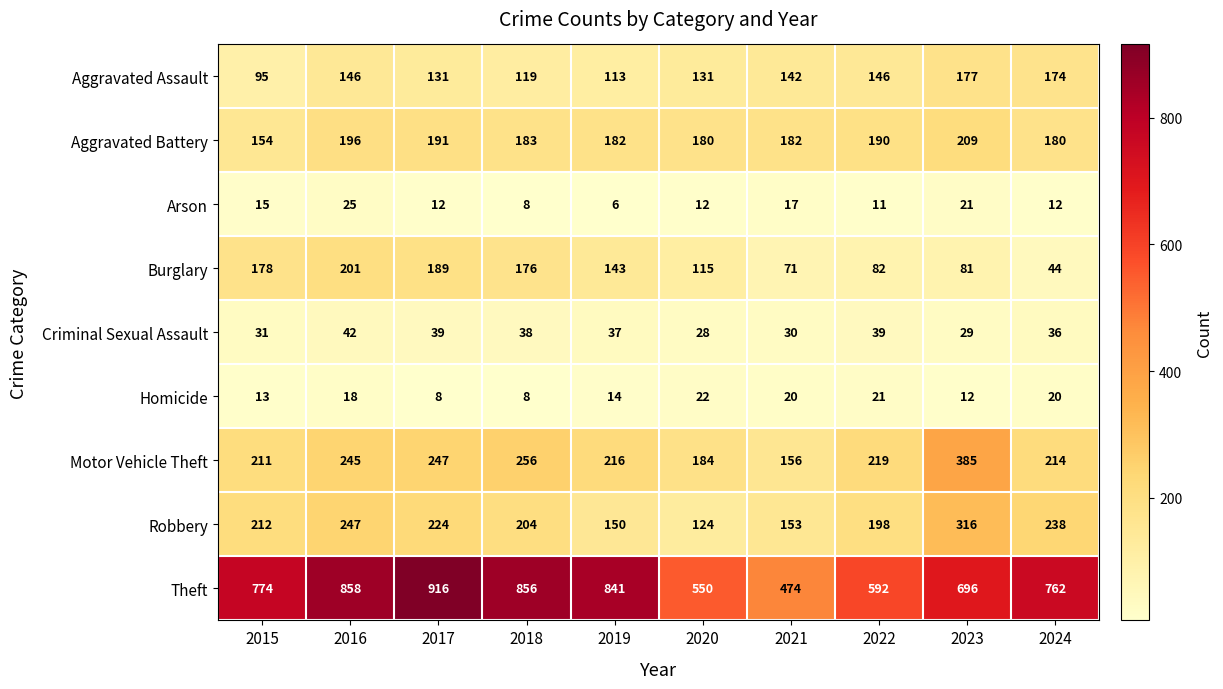

What is the difference between the highest and lowest values at 2022?

581